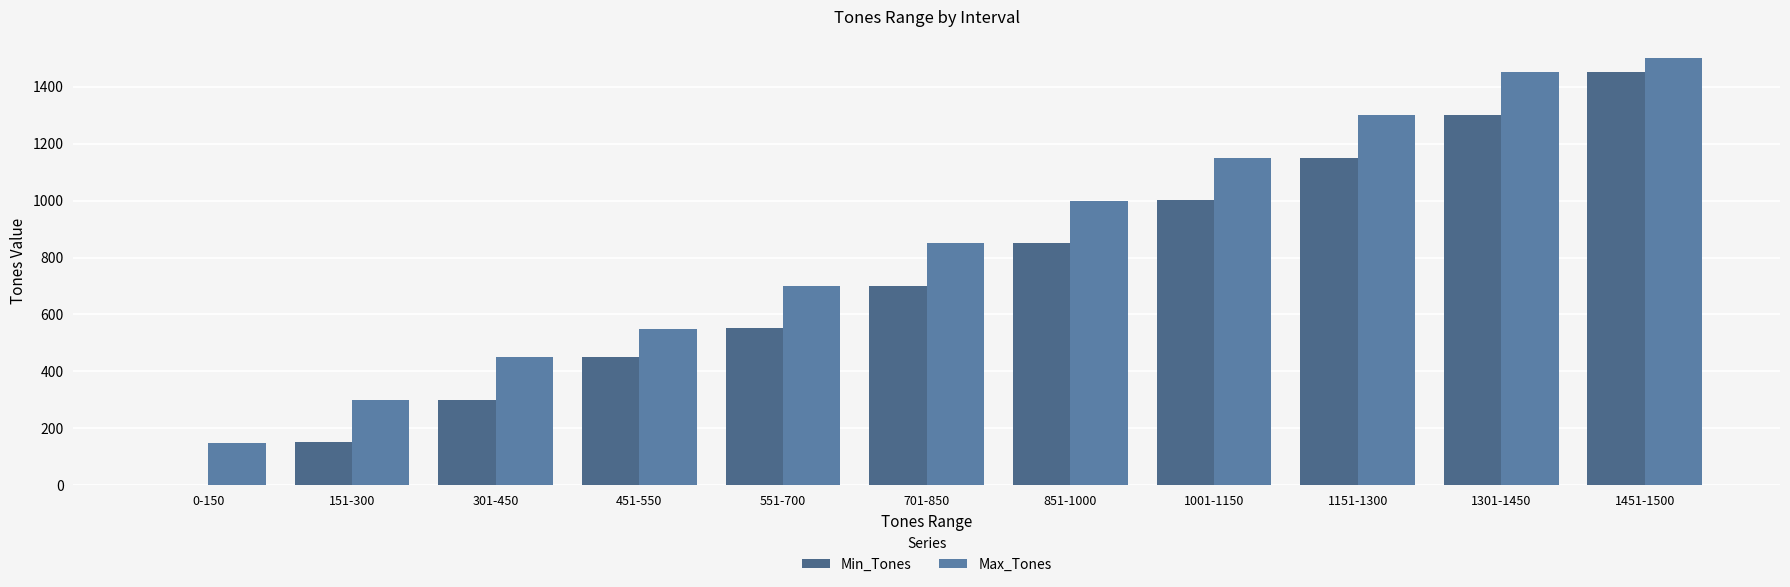

The Min_Tones series shows 96 at 451-550. True or false?

False